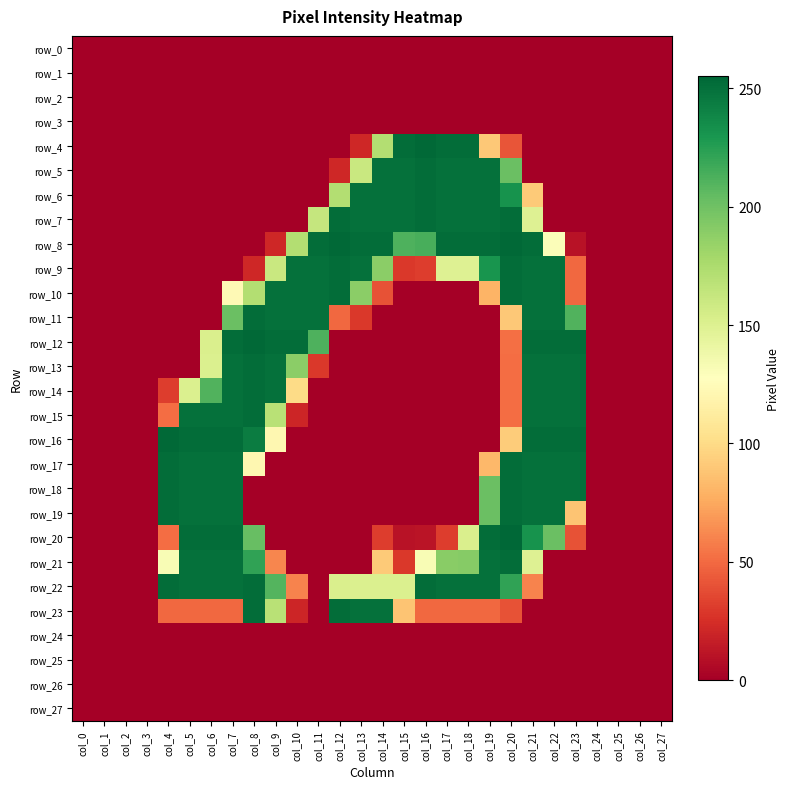

Is it true that row_25 equals 0 at col_21?

True